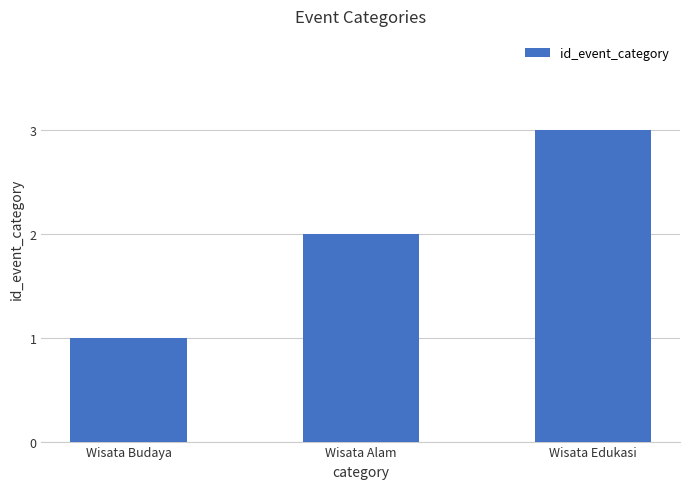

At which category does the chart reach its minimum across all series?

Wisata Budaya